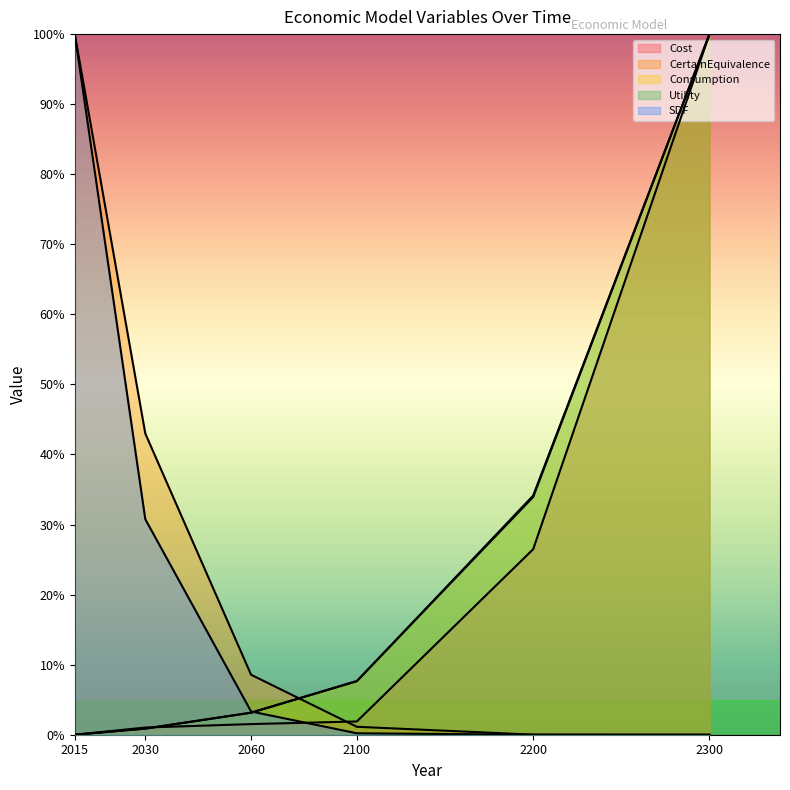

What is the value of the SDF point at the 2nd from the left?

30.8